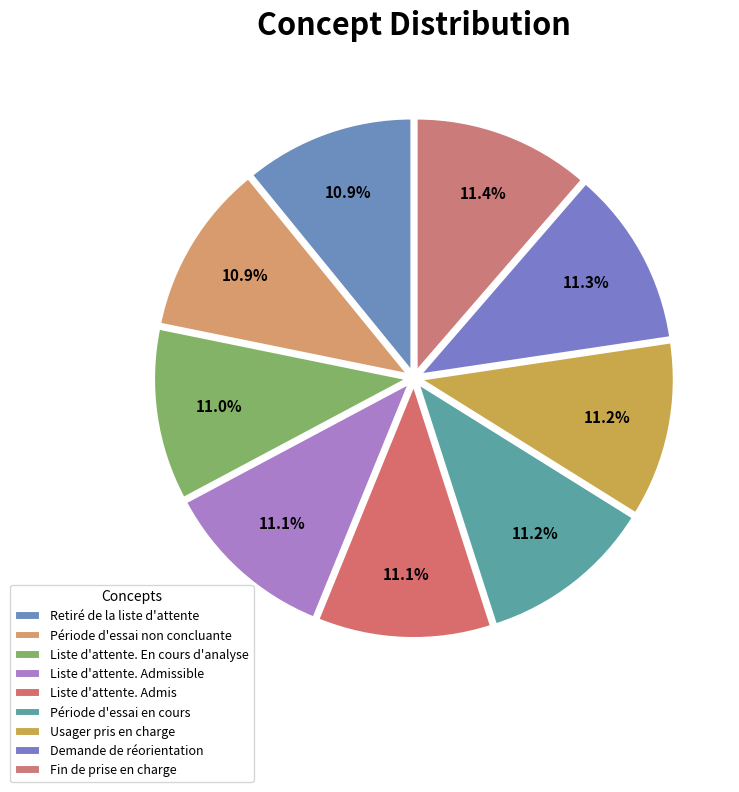

Is it true that Période d'essai en cours is 20% of the pie?

False